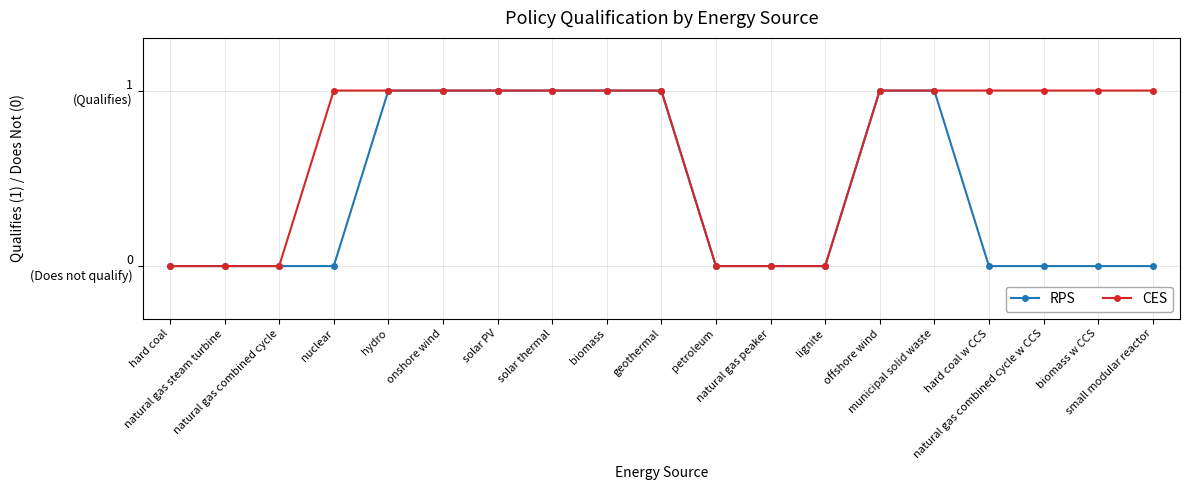

Does the chart display data point markers on the line(s)?

Yes